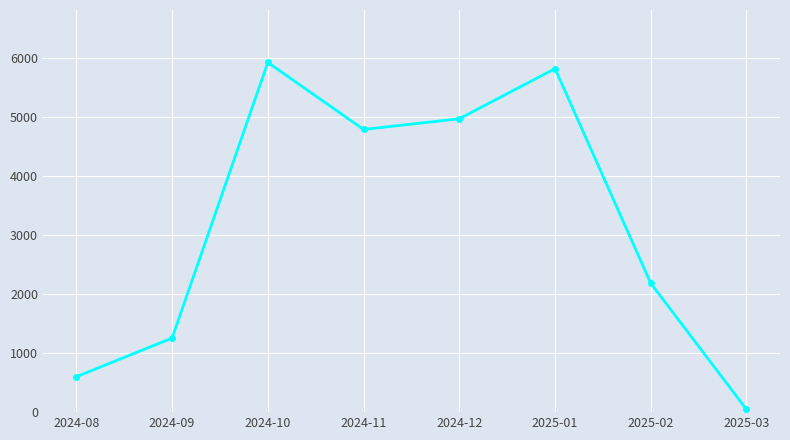

How many interior local peaks (higher than both neighbors) does the data have?

2